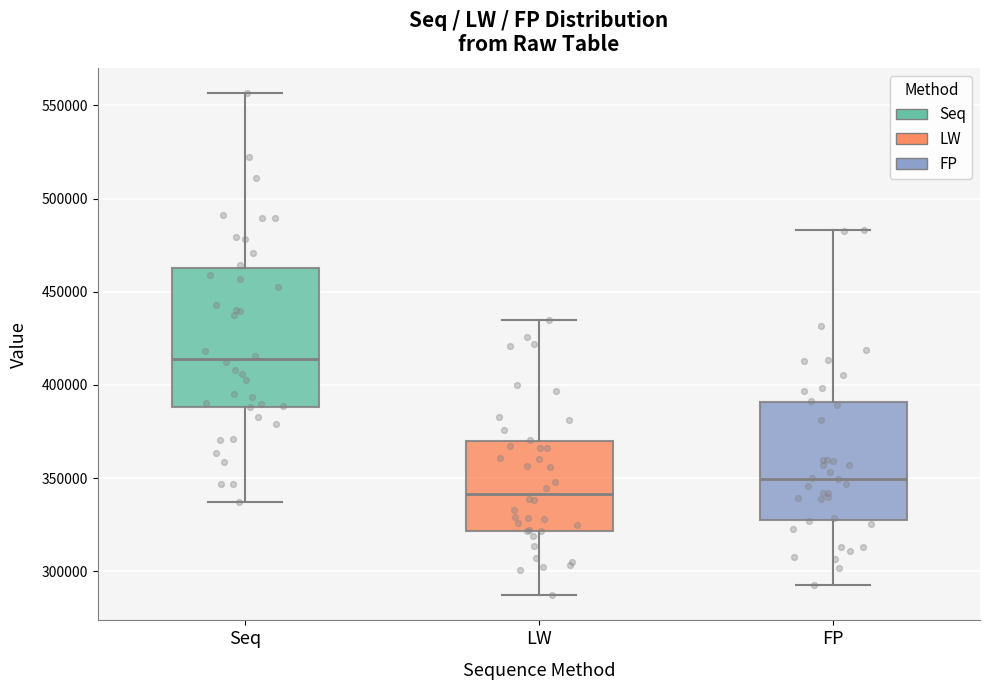

Comparing the boxes themselves (not the whiskers), which one is the tallest?

Seq